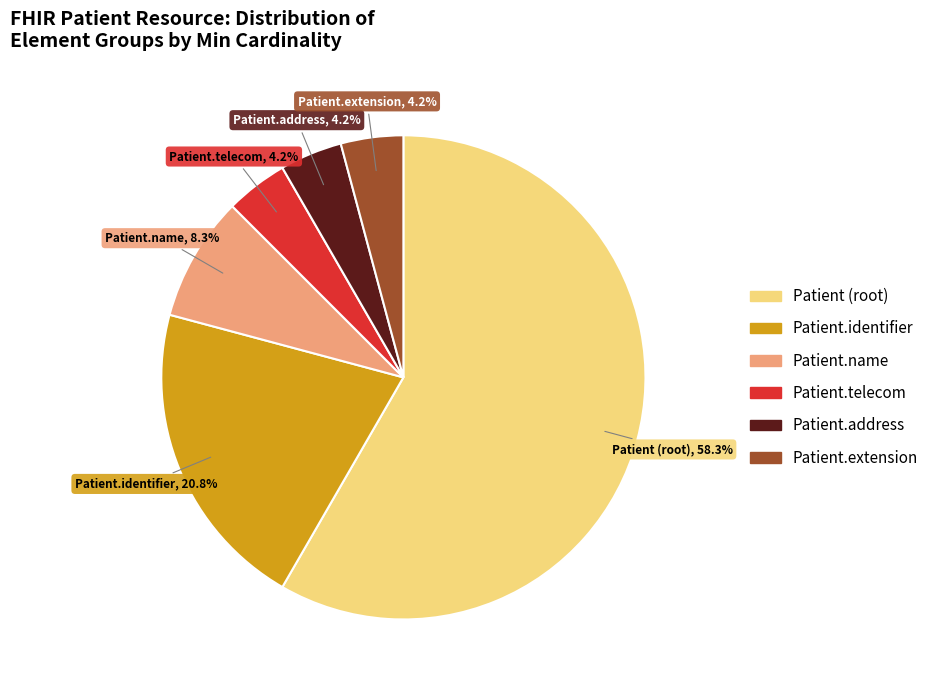

Between Patient.telecom and Patient.identifier, which is larger?

Patient.identifier